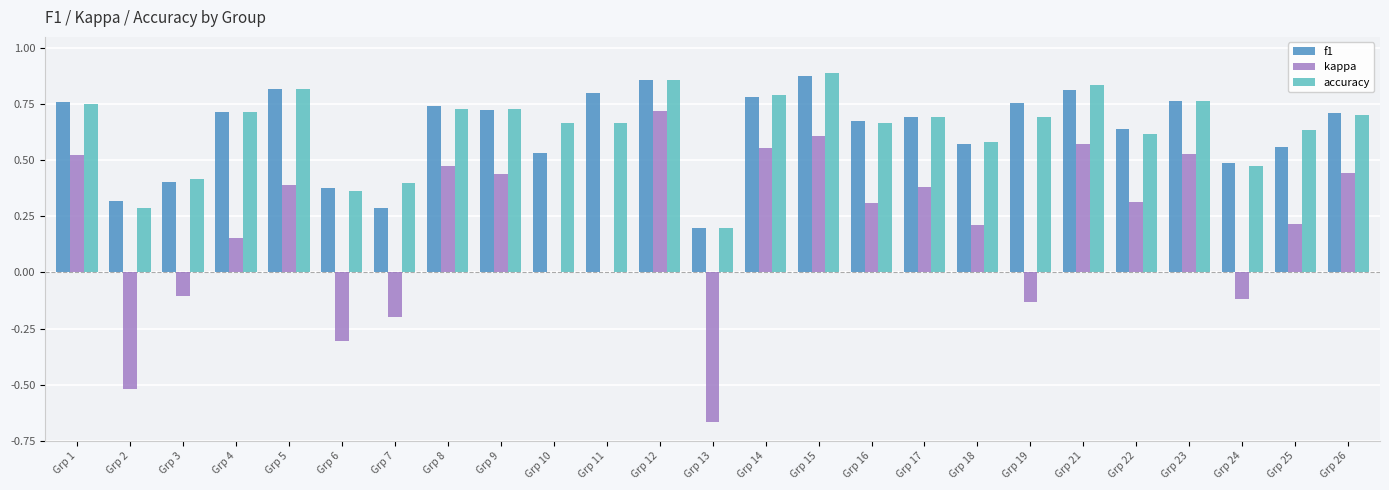

Which series changed the most between Grp 3 and Grp 13?

kappa